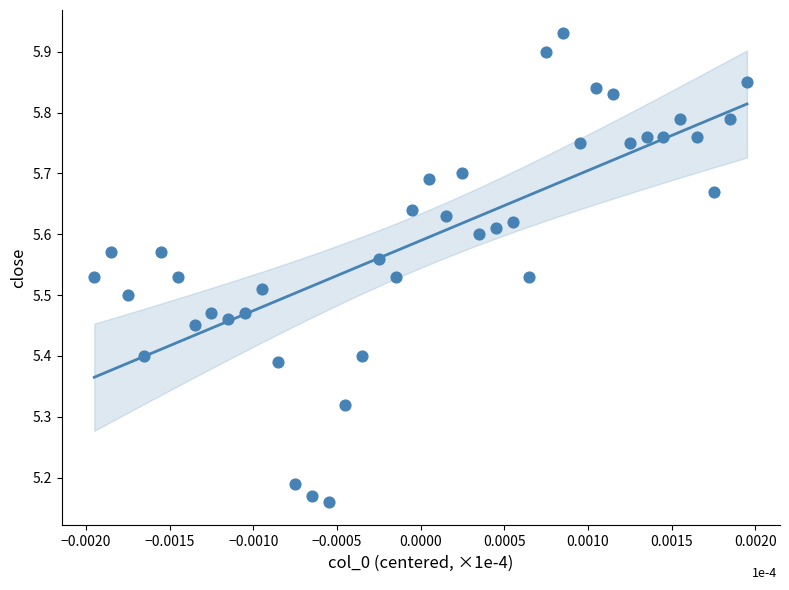

What is the range of Y values (max minus min)?

0.8